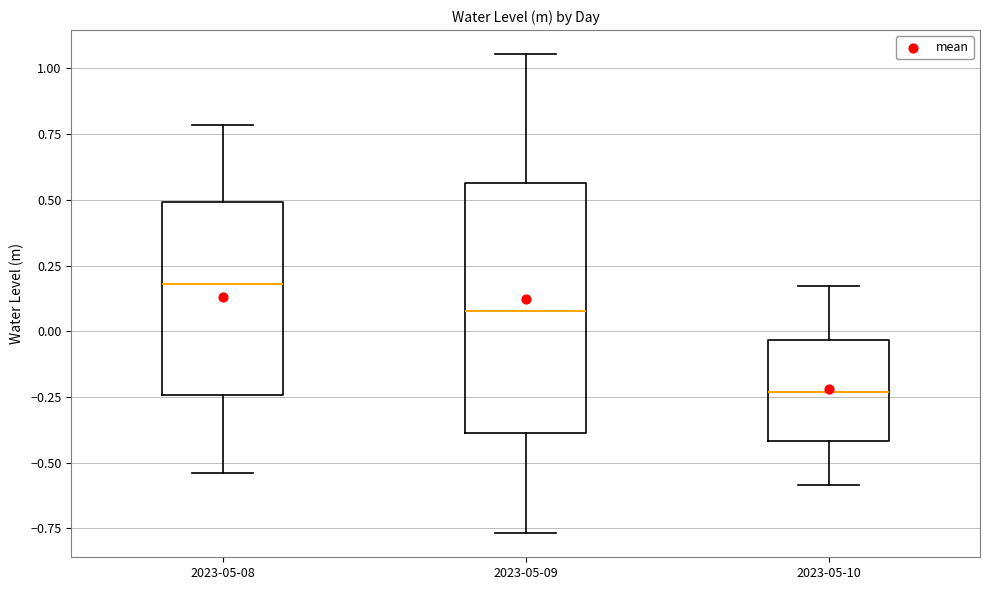

Which box is the tallest, from its lower edge to its upper edge?

2023-05-09